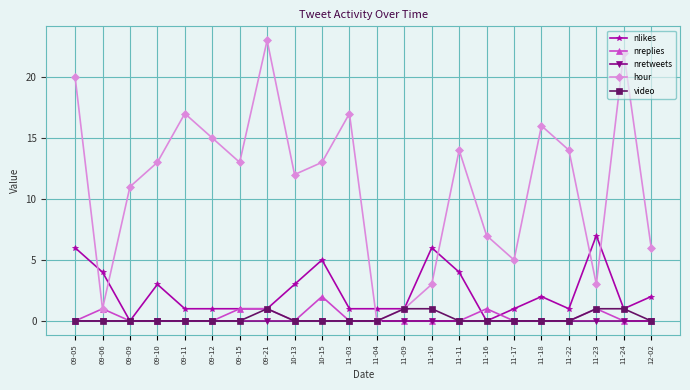

Which category has the lowest value in the hour series?

11-04